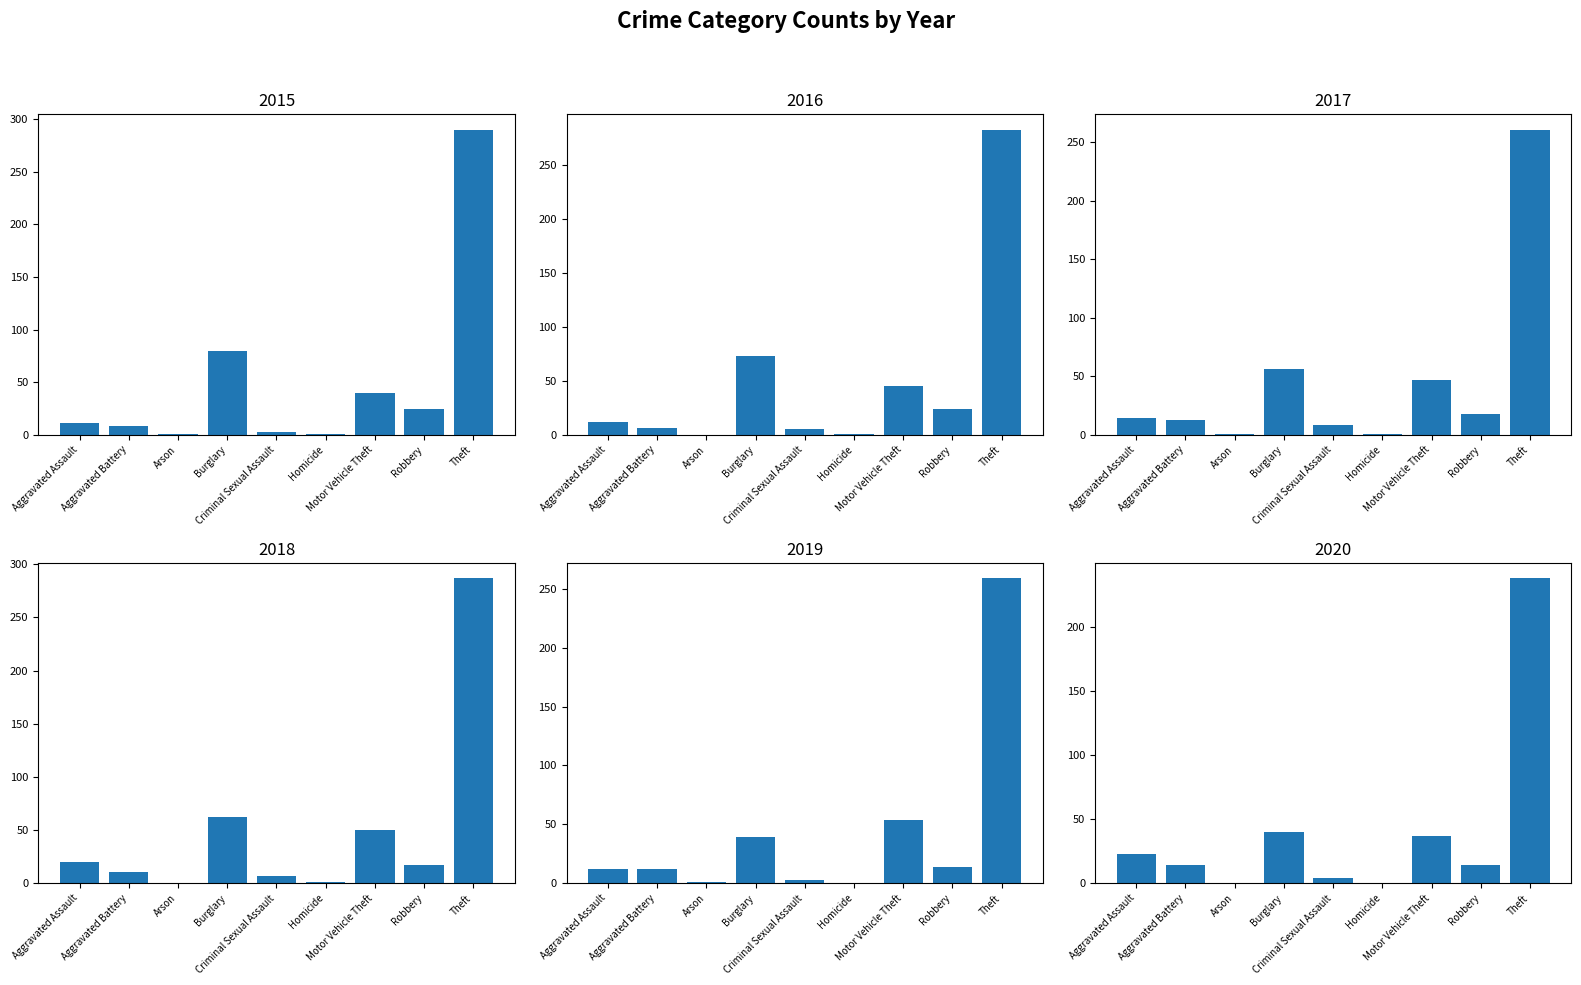

How many data points does each series have?

9